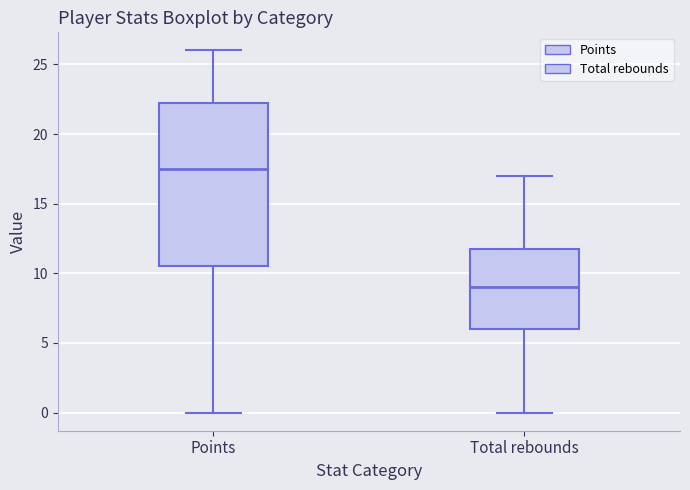

Where does the lower whisker of the box for Points end on the y-axis? The values are not printed on the chart, so give them approximately, as read against the axis.

0.0